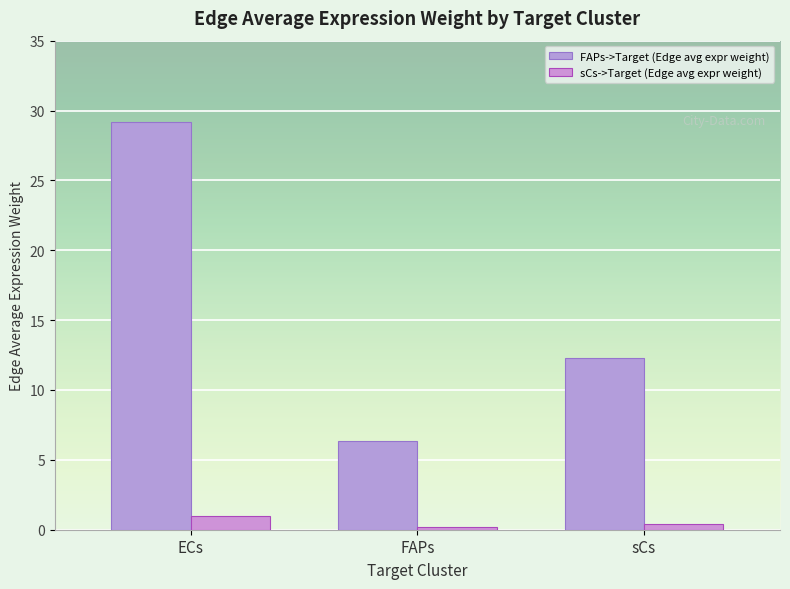

Which series has the largest range (max minus min)?

FAPs->Target (Edge avg expr weight)